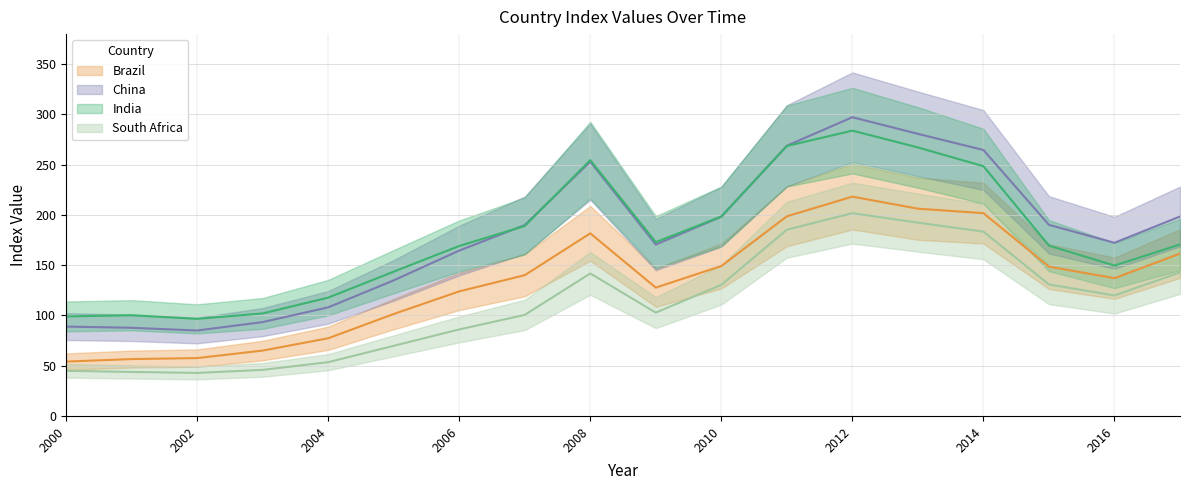

Which category has the highest value in the South Africa series?

2012